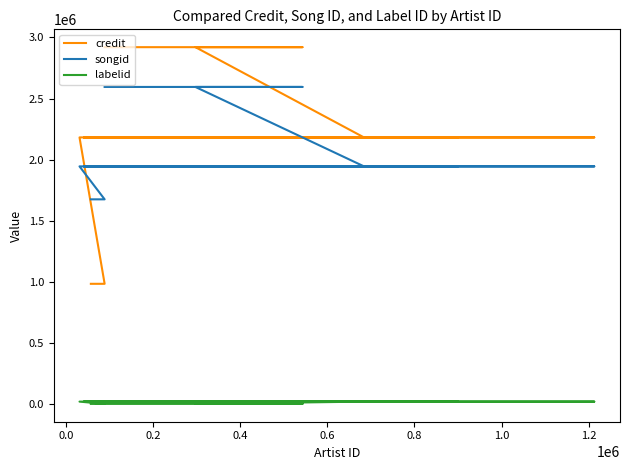

True or false: songid and credit cross at least once.

True